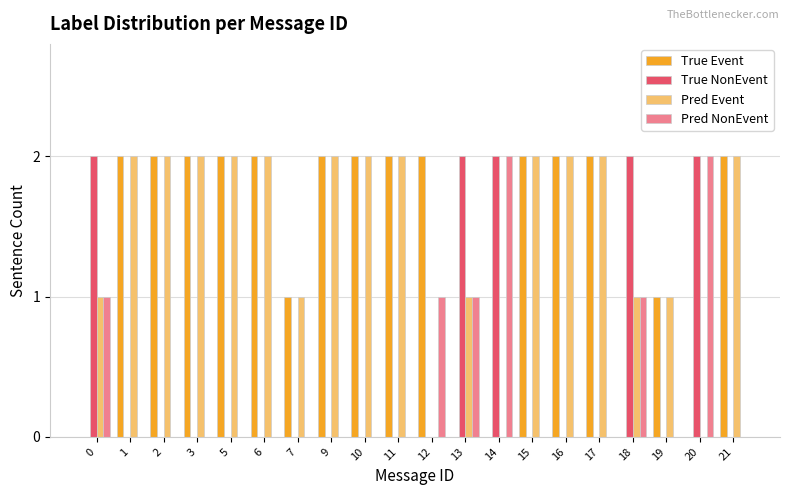

How many series are shown in this chart?

4